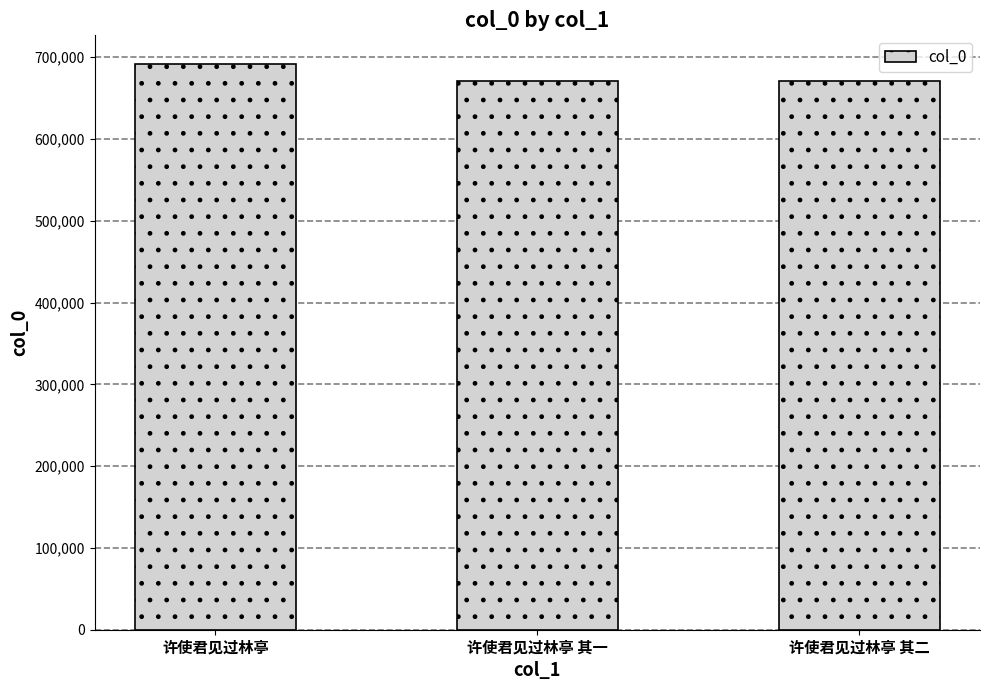

True or false: the data shows 419187 at 许使君见过林亭 其二.

False